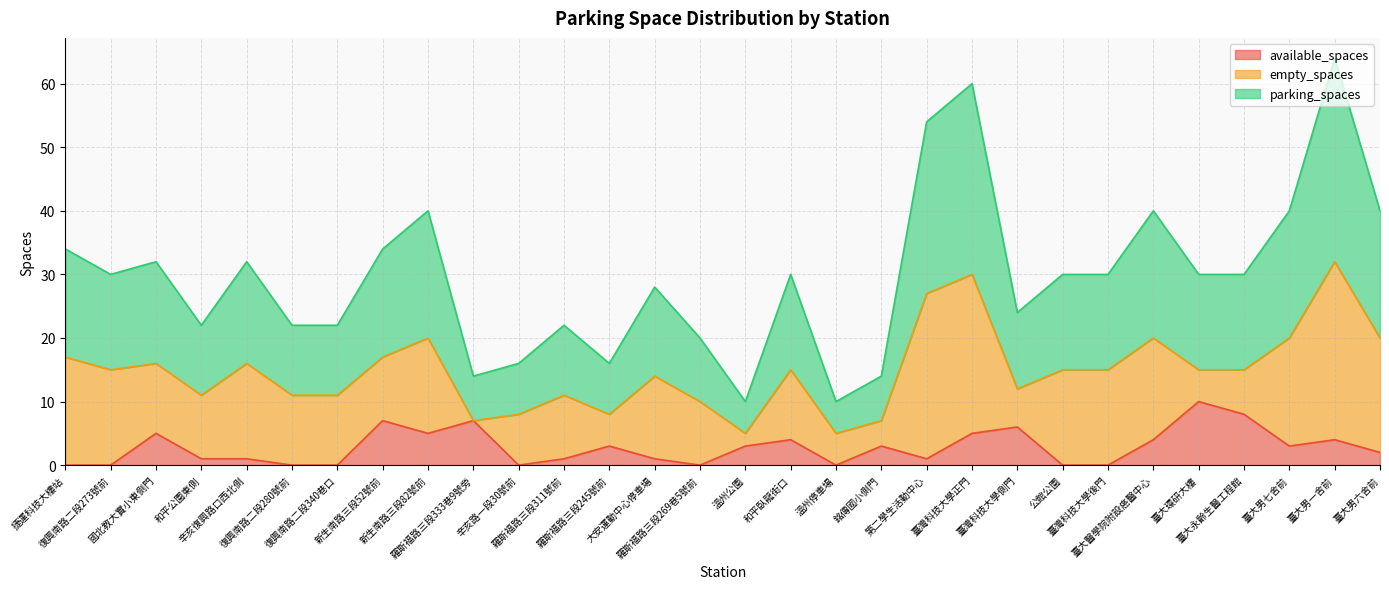

What is the maximum value for available_spaces?

10